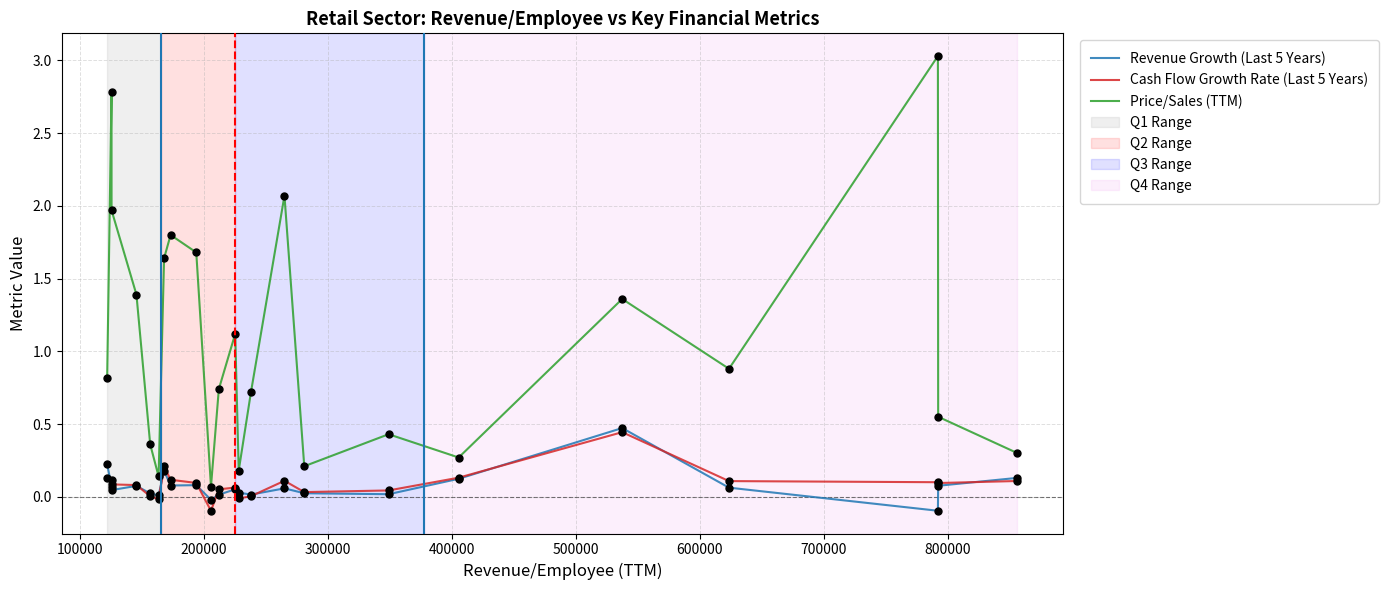

What is the greatest value displayed?

3.0